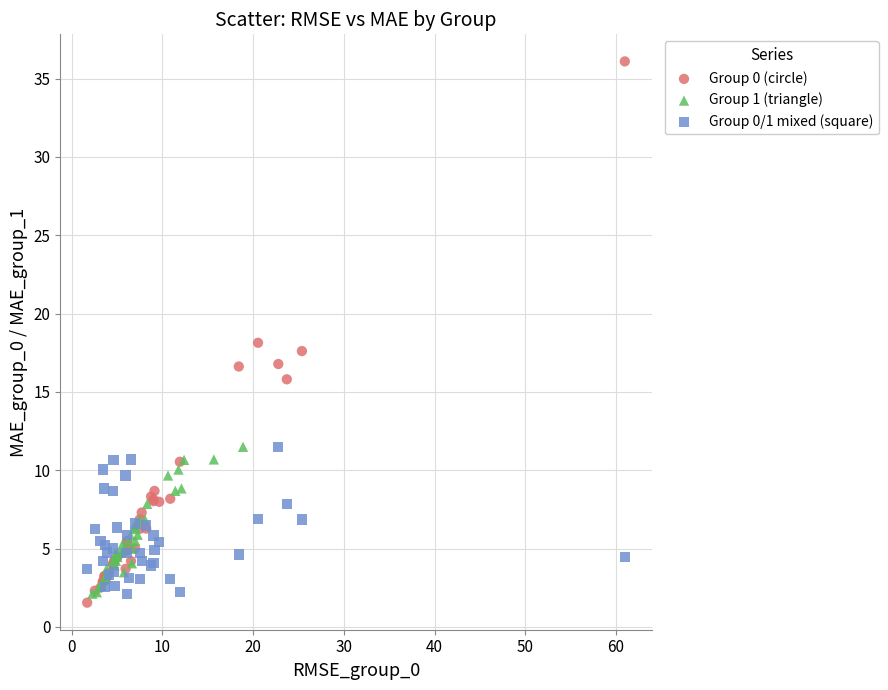

What are all the series names shown in the legend?

Group 0 (circle), Group 1 (triangle), Group 0/1 mixed (square)